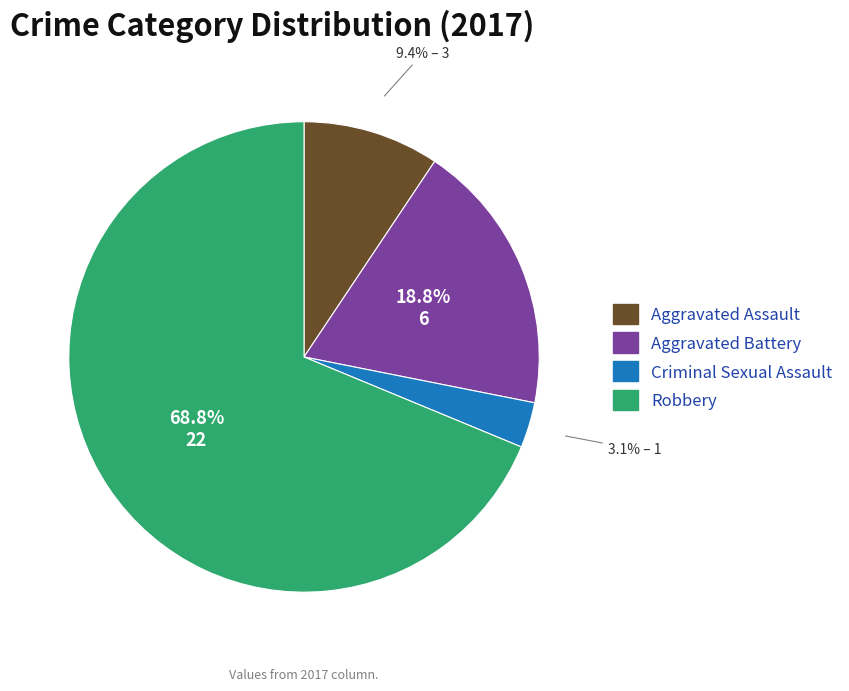

Do Criminal Sexual Assault and Aggravated Battery together represent more than half of the pie?

No